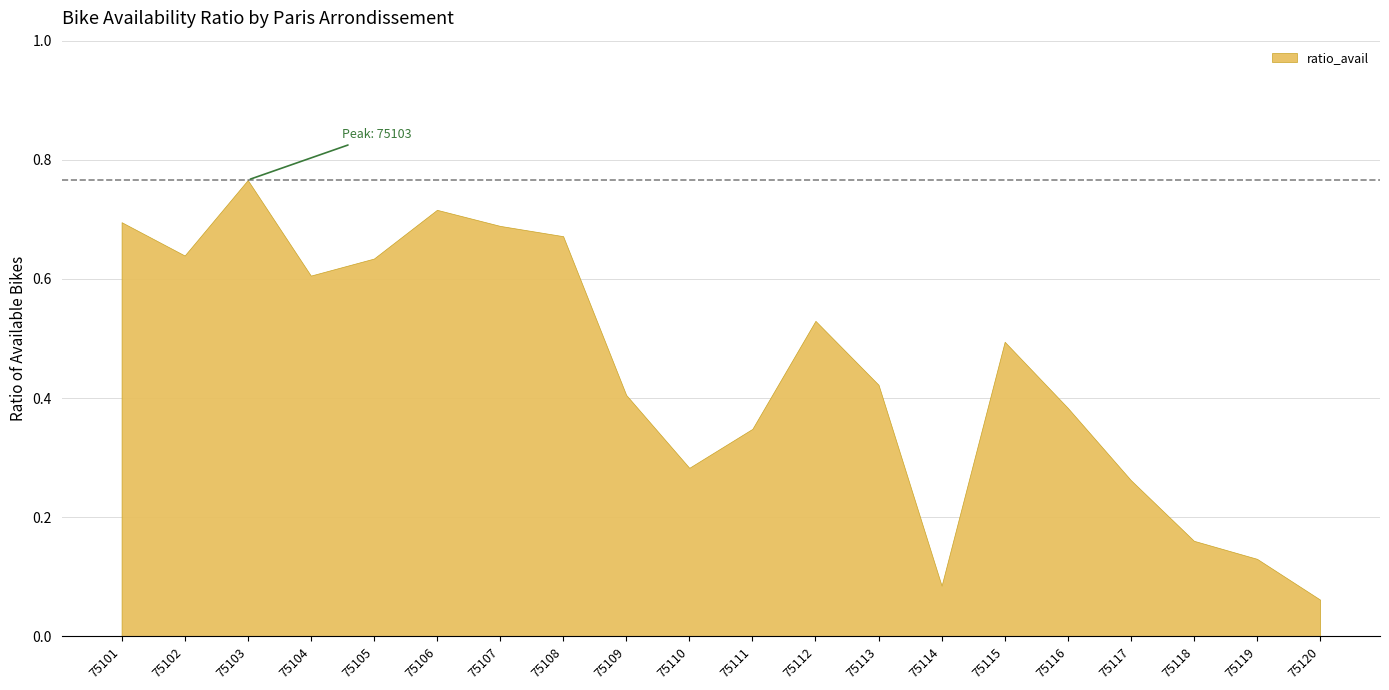

Between 75115 and 75108, which is larger?

75108